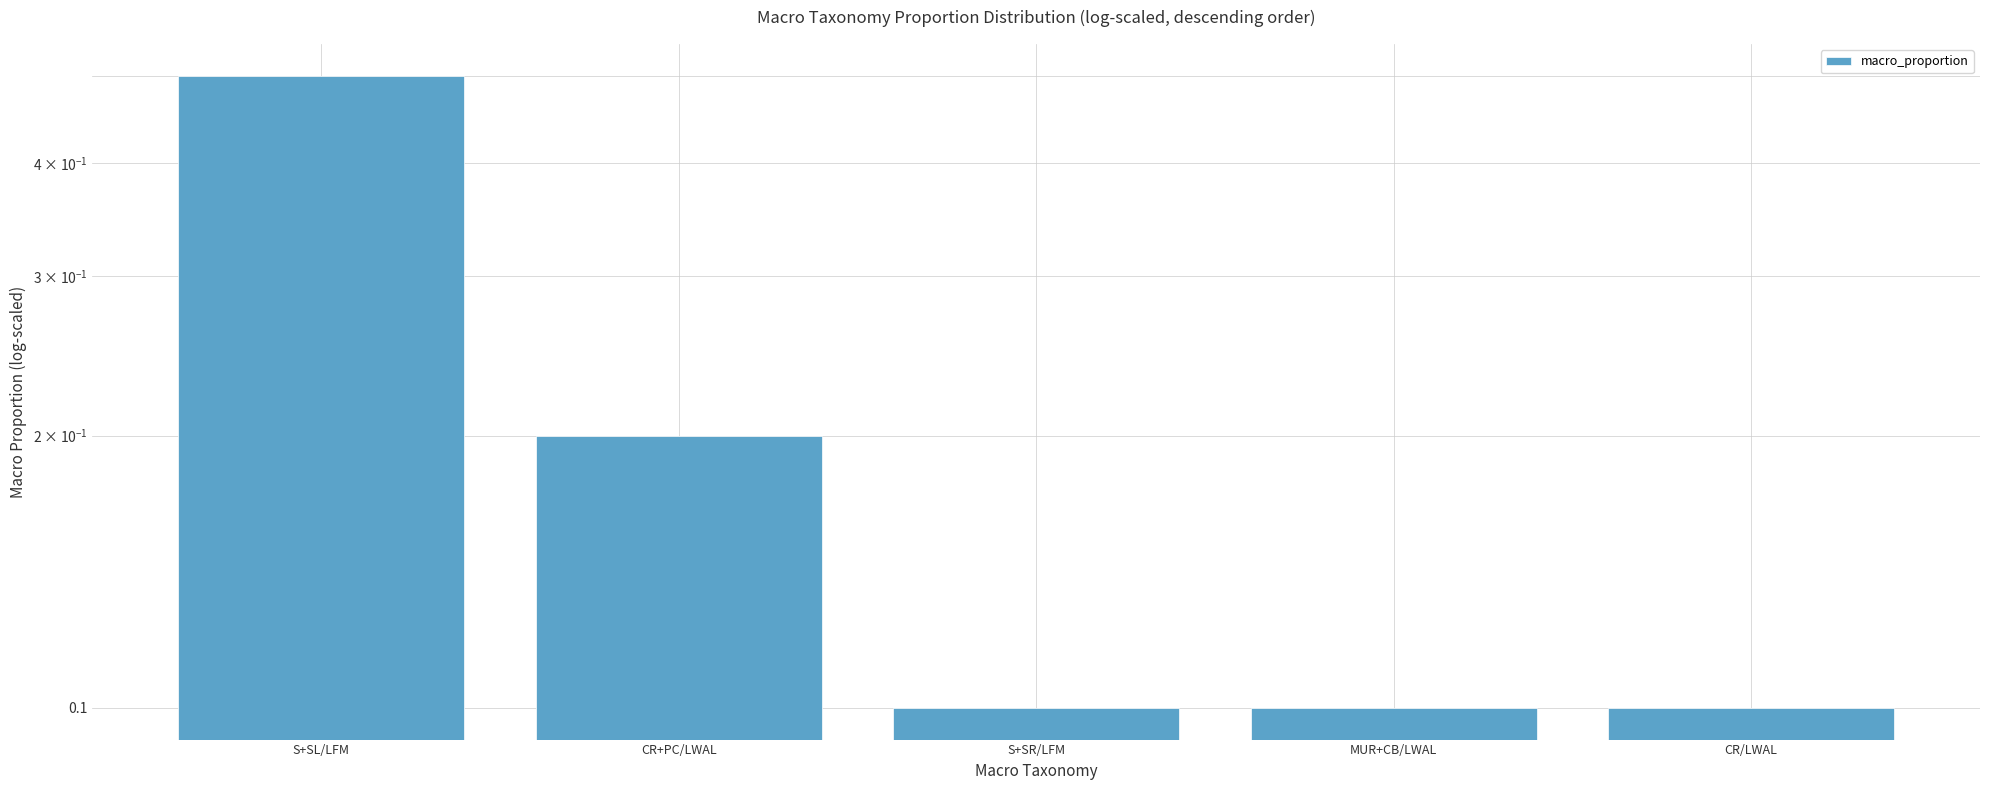

What is the difference between the maximum and minimum values?

0.4